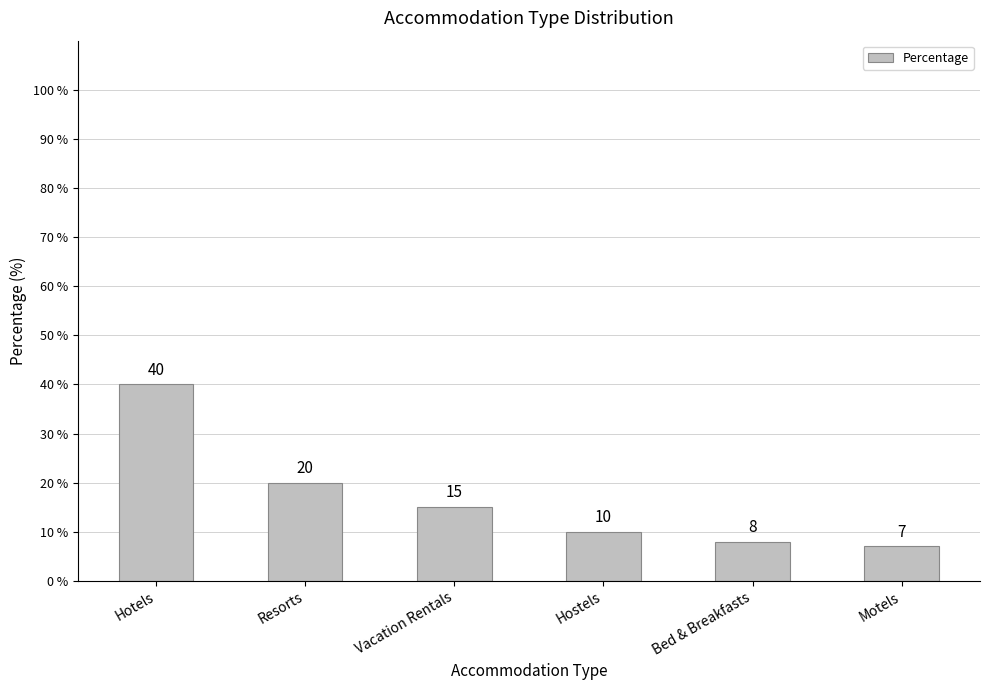

Is it true that the value at Motels is 3?

False